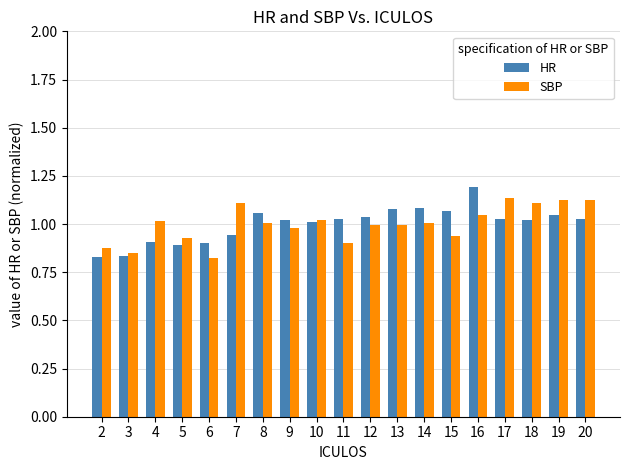

What is the sum of the SBP values at 9 and 12?

2.0